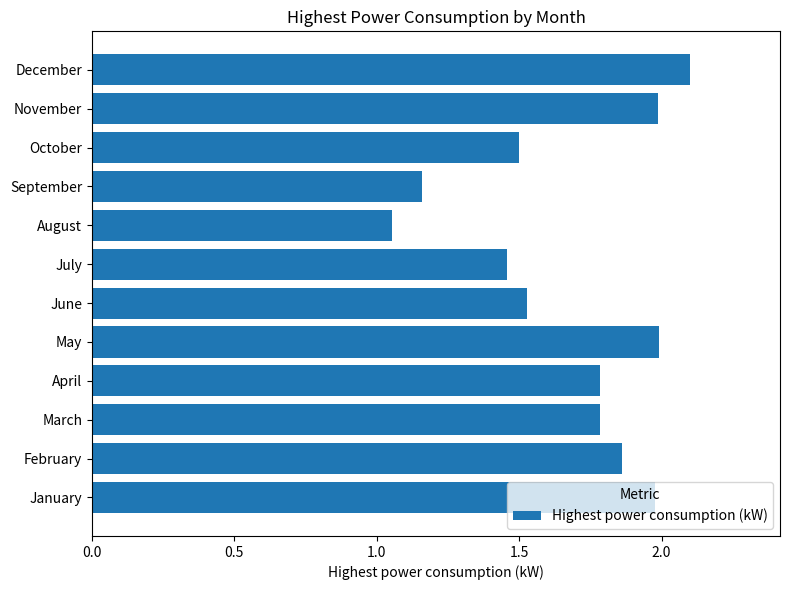

What is the change in value from February to June?

-0.3